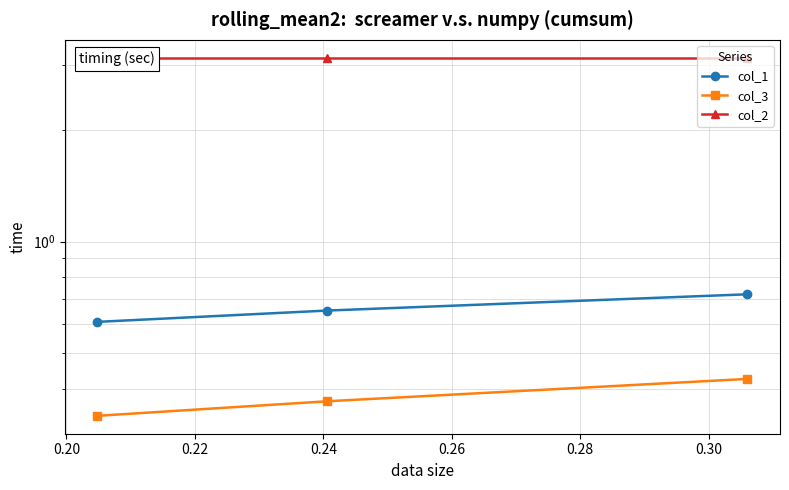

What are all the series names shown in the legend?

col_1, col_3, col_2